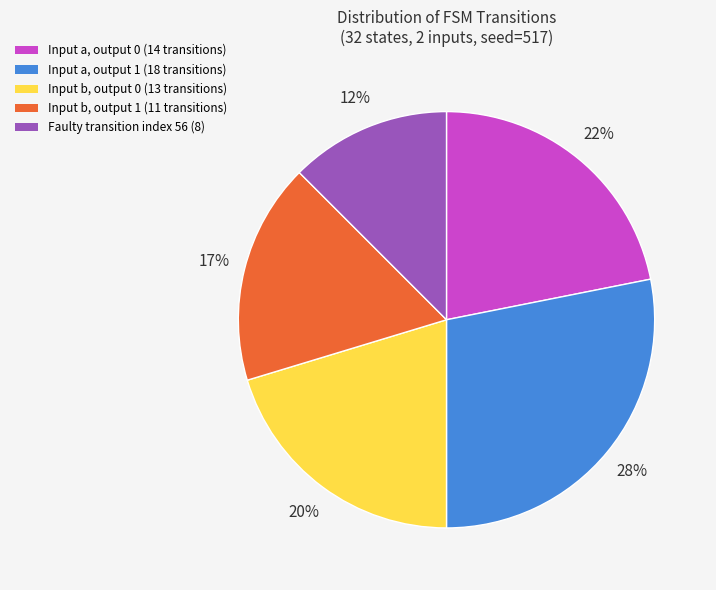

To the nearest percent, what is the difference between the largest and smallest slice percentages?

16%